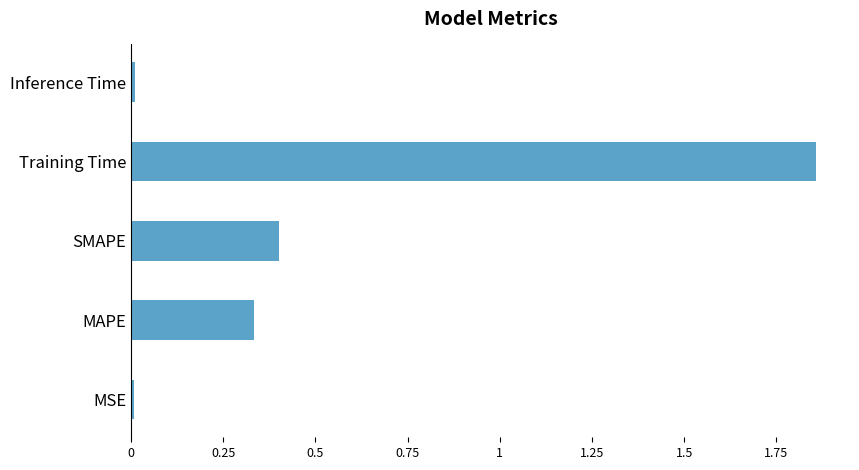

What is the difference between the second highest and minimum values?

0.4